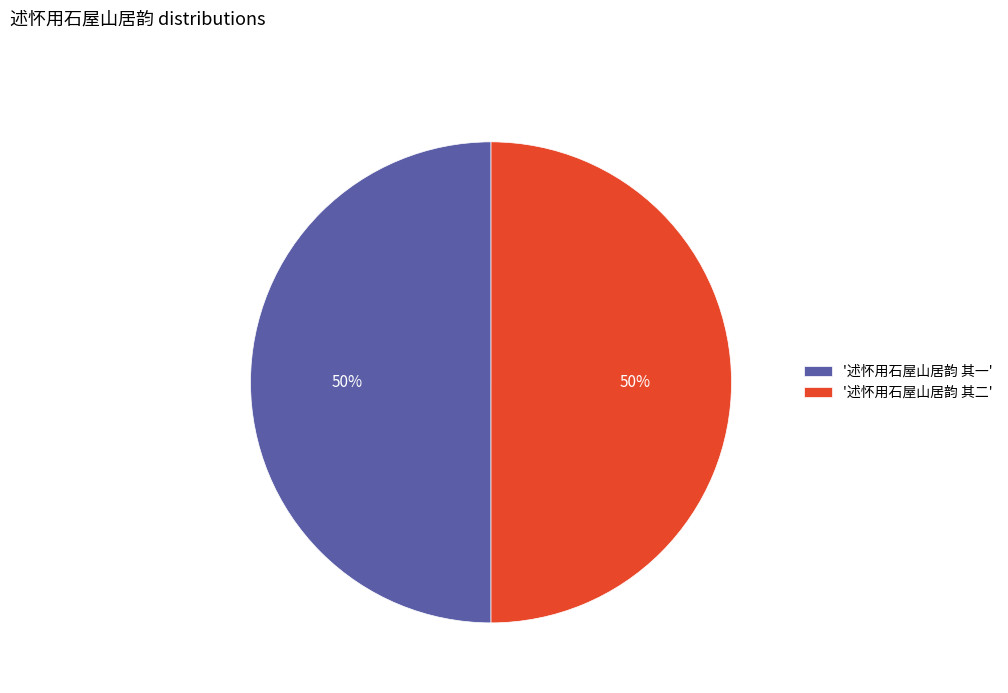

Do '述怀用石屋山居韵 其一' and '述怀用石屋山居韵 其二' together represent more than half of the pie?

Yes